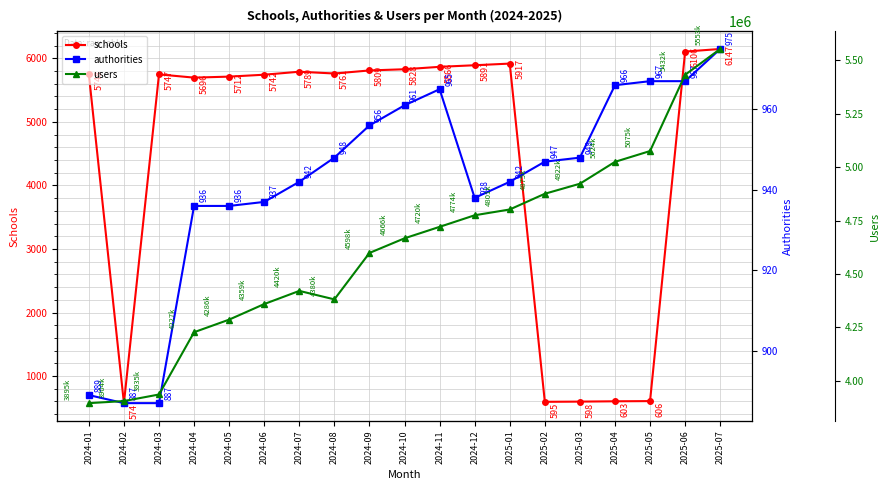

Which series has the widest spread of values?

users